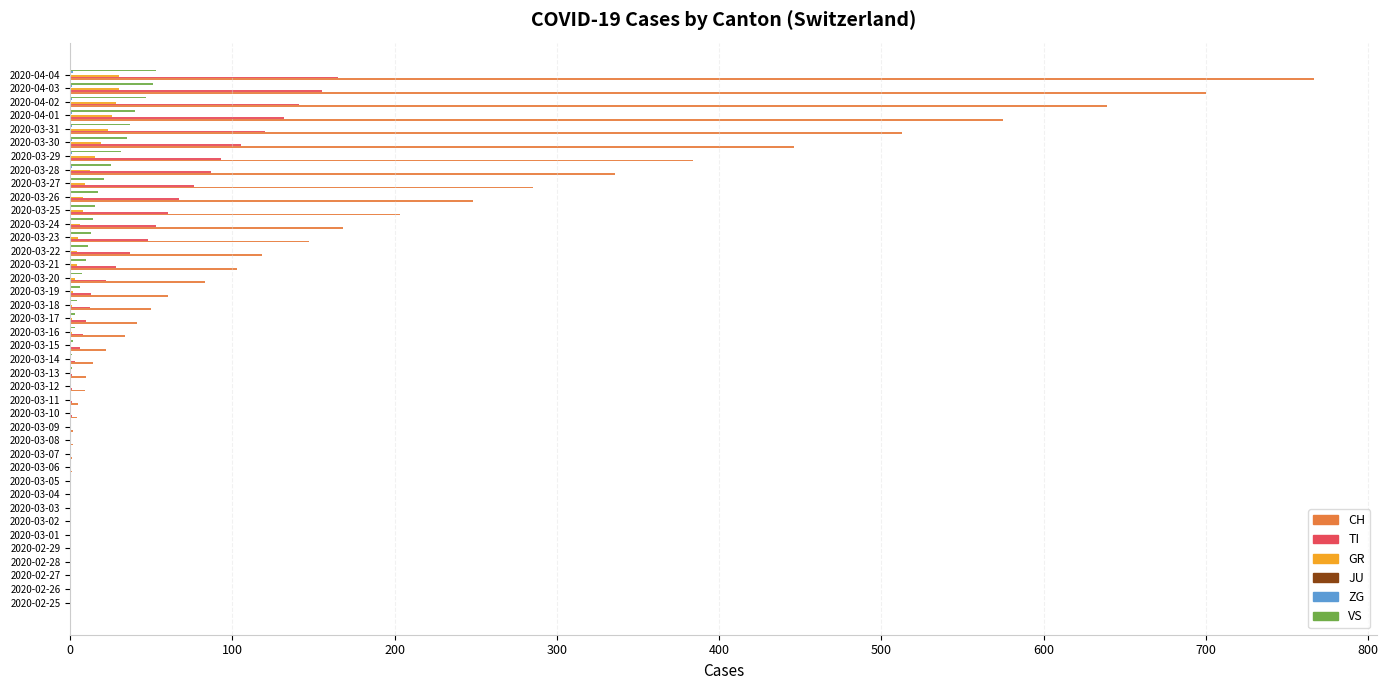

At which category is the sum across all series the highest?

2020-04-04